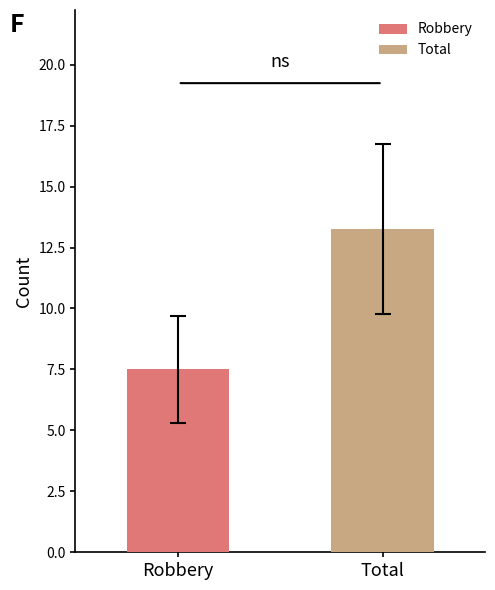

Rank the series by their maximum value, from highest to lowest.

Total, Robbery